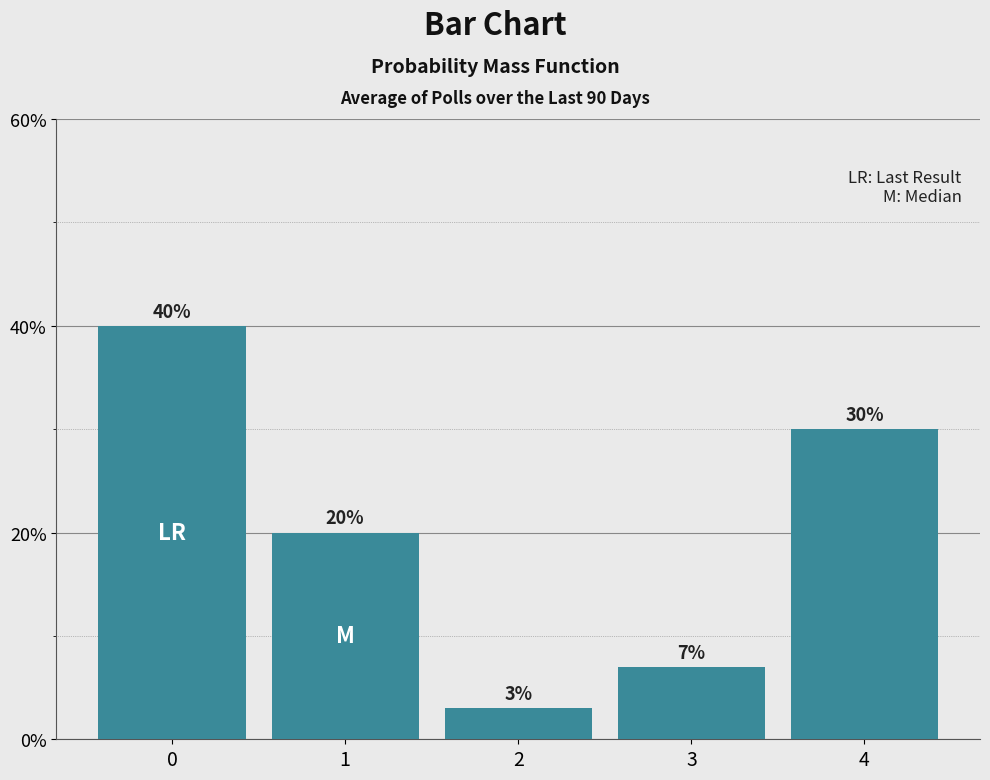

Are the bars horizontal?

No